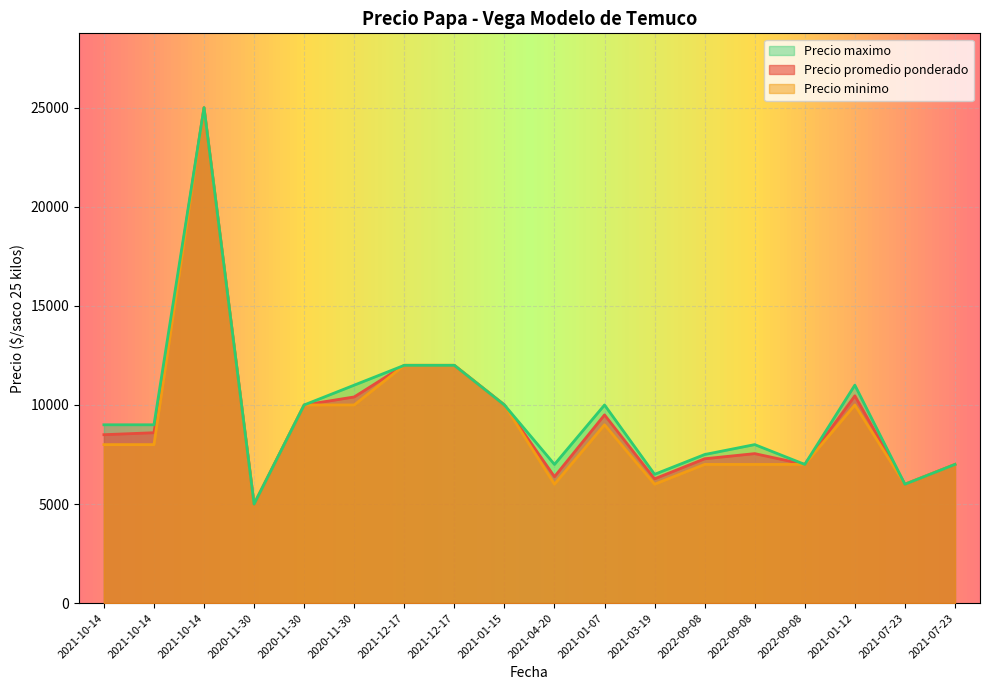

What is the label of the 9th point from the right?

2021-04-20